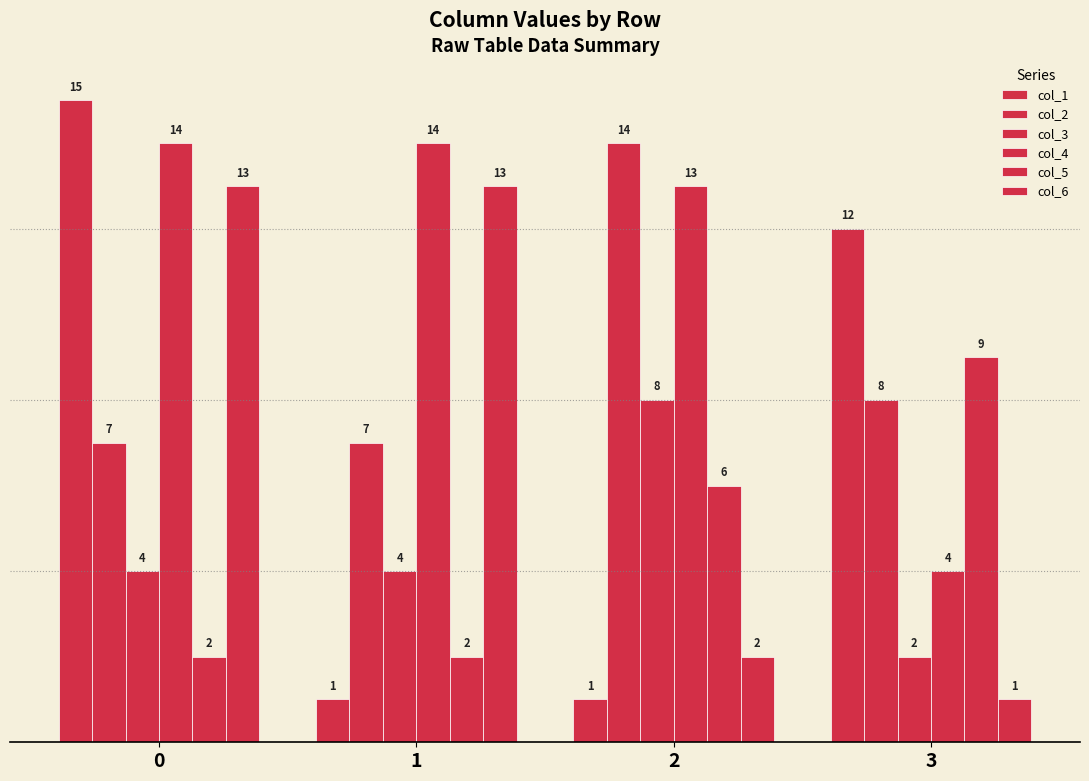

What is the sum of the col_6 values at 1 and 0?

26